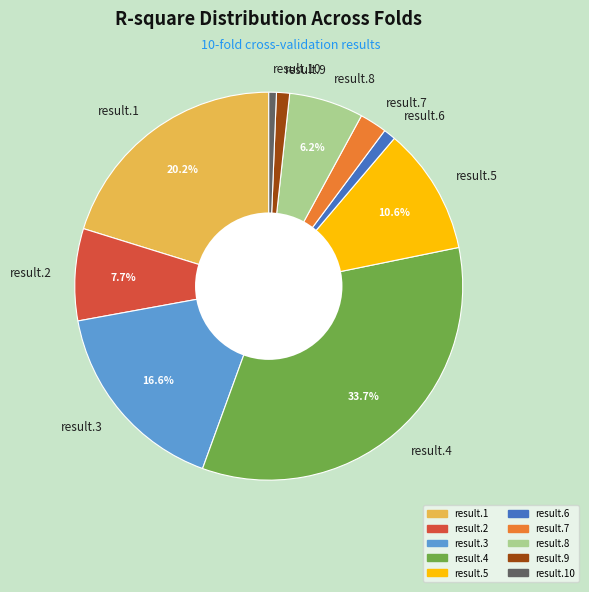

Is it true that result.5 is 11% of the pie?

True